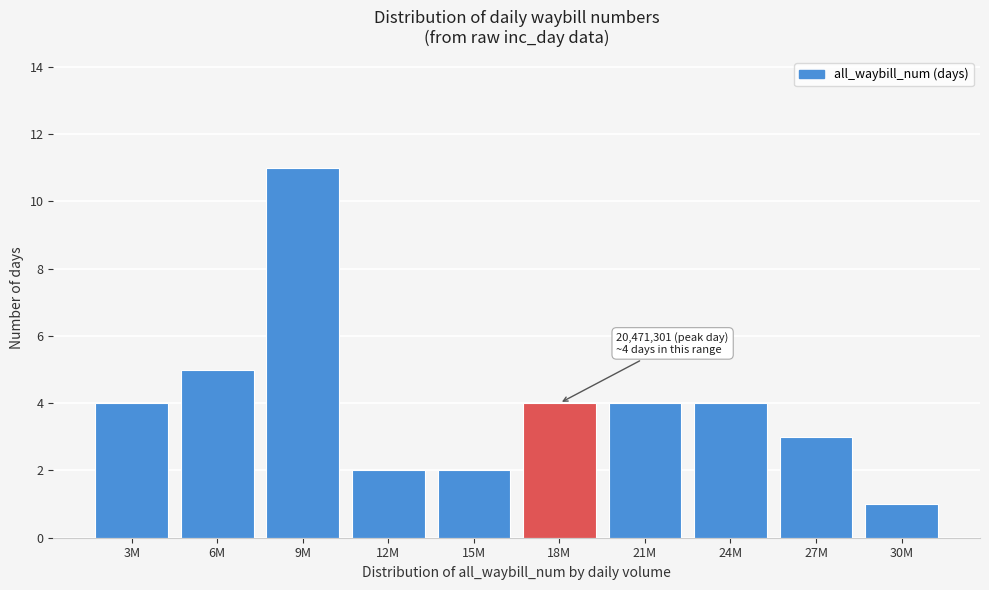

Reading left to right, list all the values displayed in this chart.

3M=4	6M=5	9M=11	12M=2	15M=2	18M=4	21M=4	24M=4	27M=3	30M=1